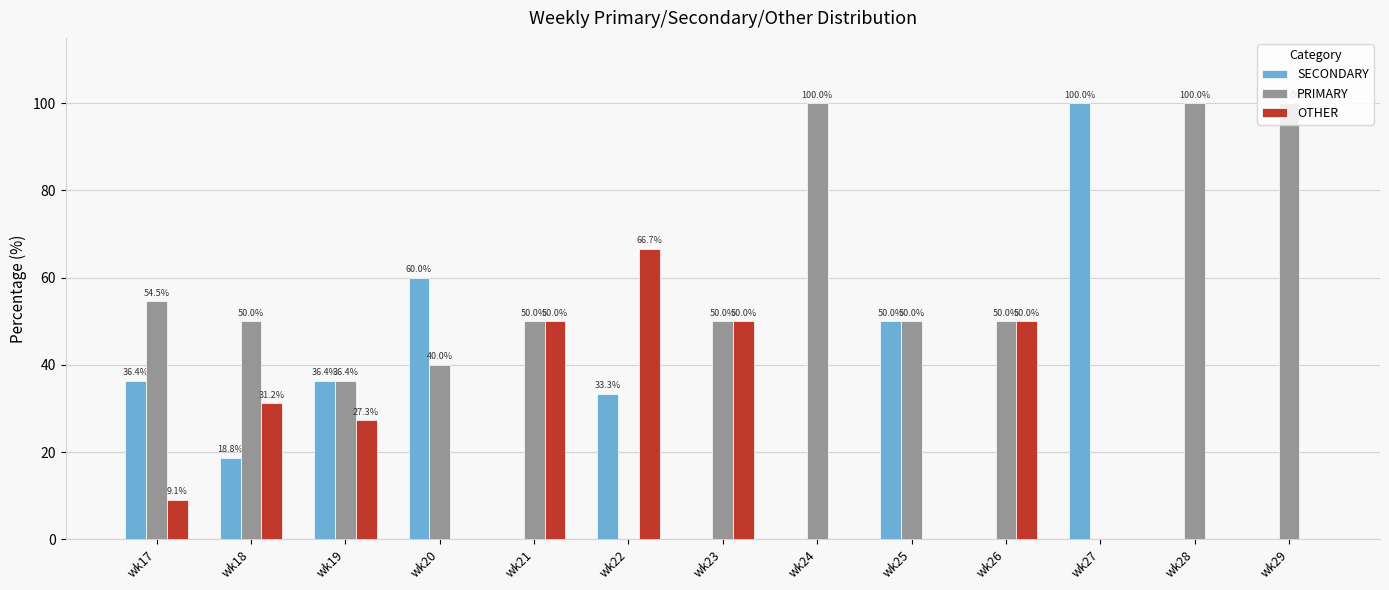

Is it true that OTHER equals 17.0 at wk18?

False